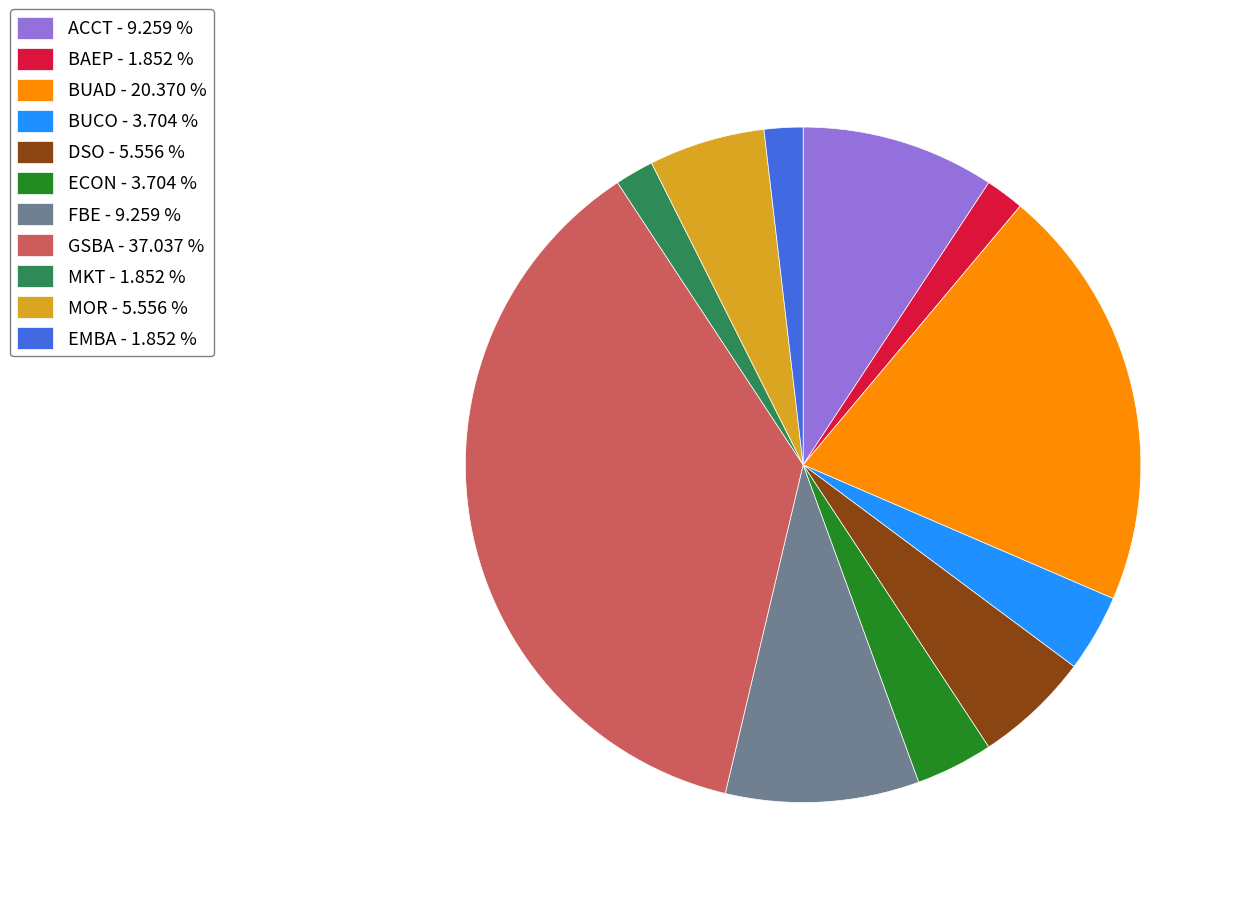

What is the ratio of the value at MKT - 1.852 % to the value at ECON - 3.704 %?

0.5